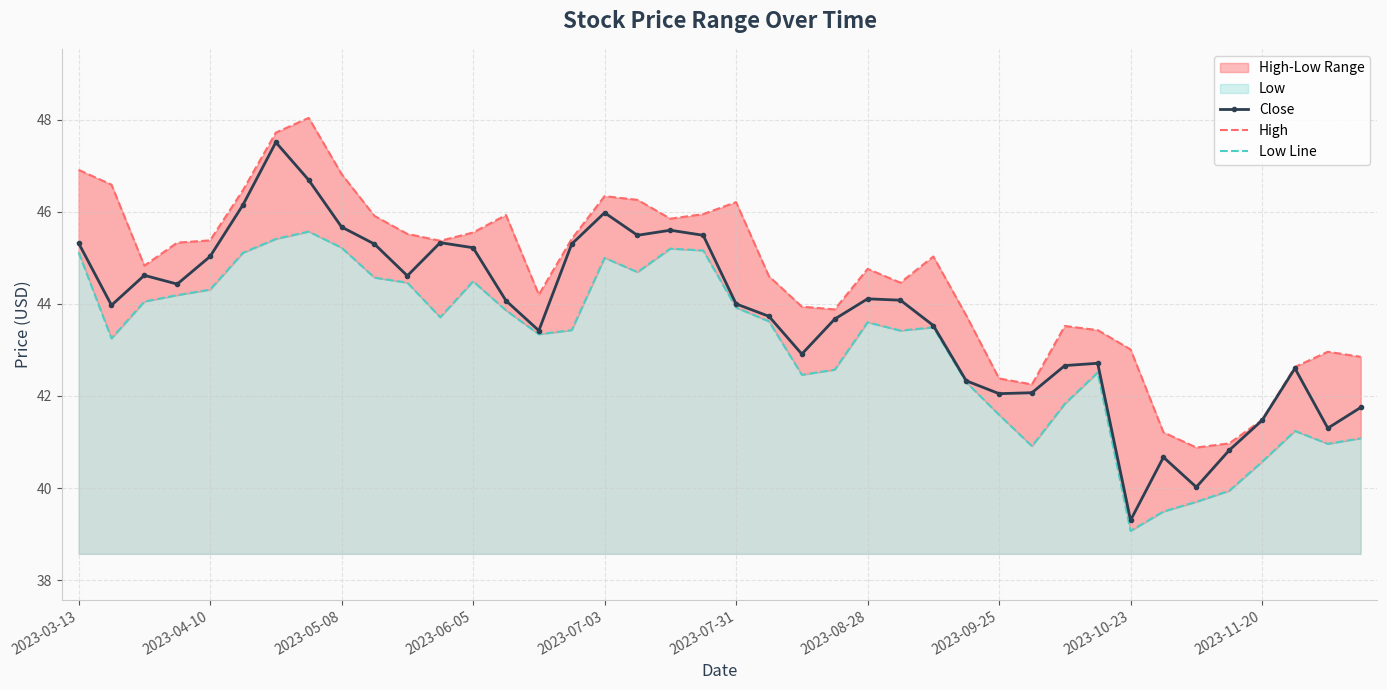

True or false: Close has more than 1 interior local peaks.

True